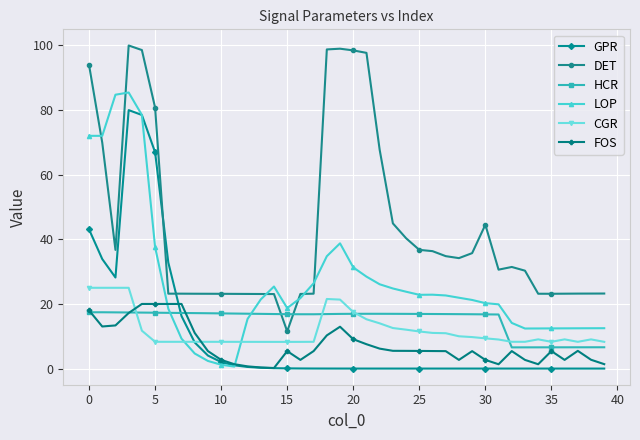

True or false: HCR has more than 0 points higher than both neighbors.

True